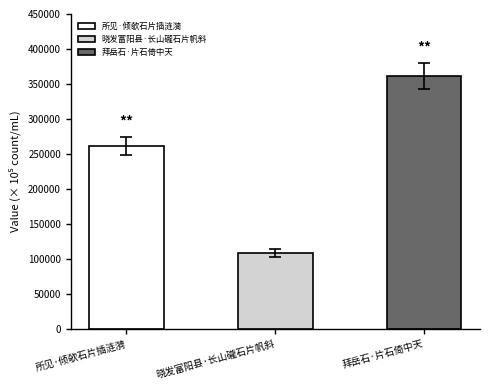

Count the number of categories in the chart.

3